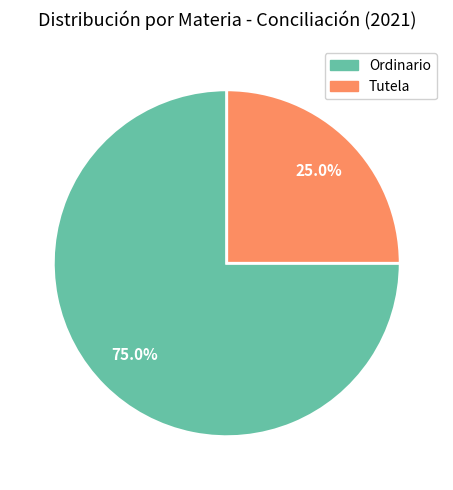

To the nearest percent, what is the average slice percentage?

50%